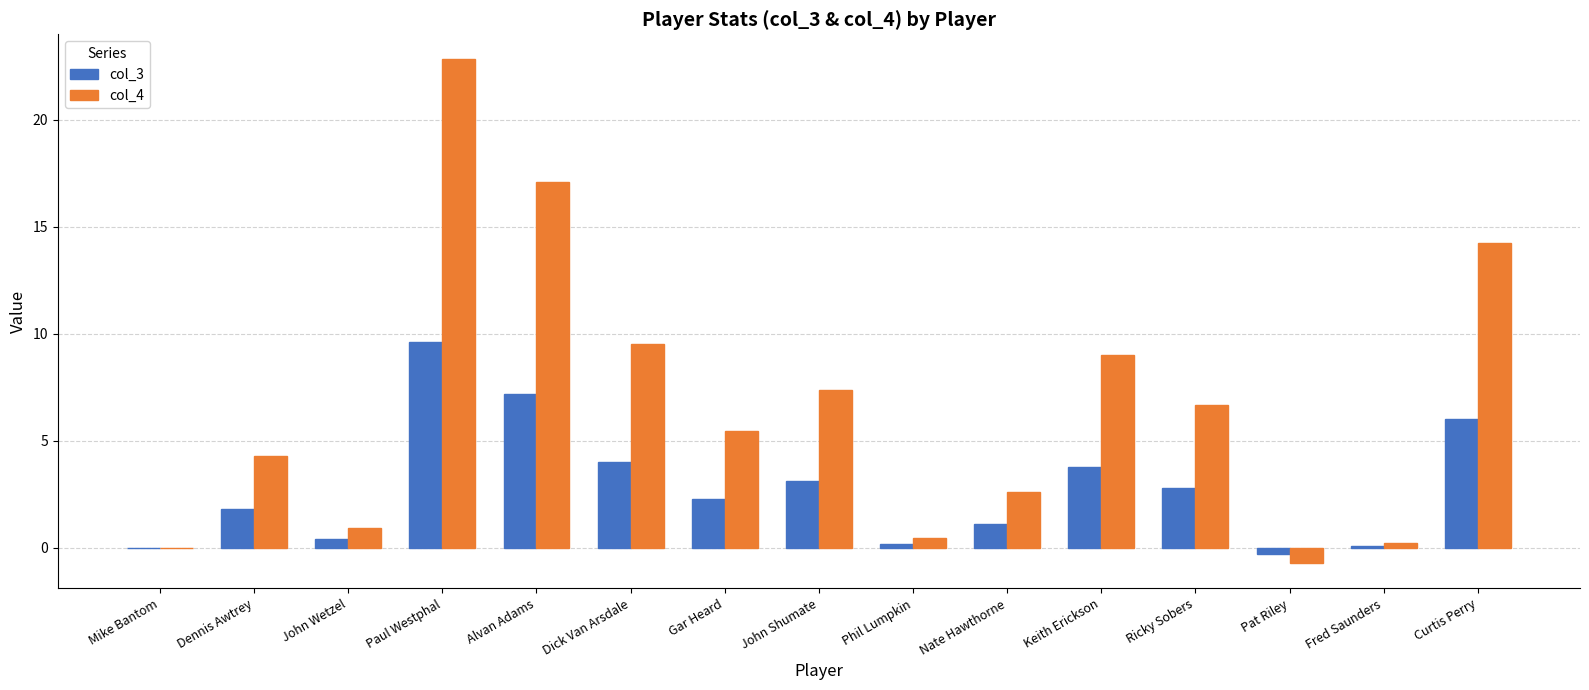

Which series changed the most between John Wetzel and Pat Riley?

col_4